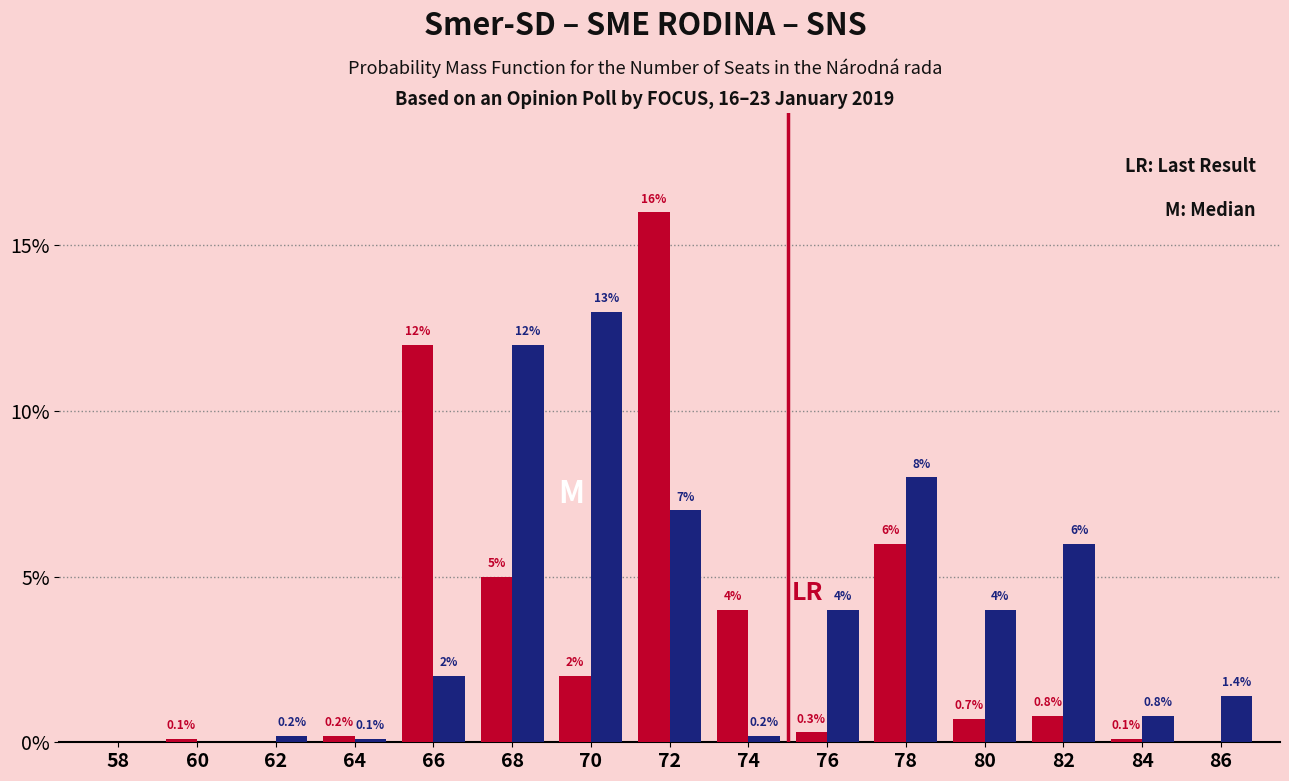

Which category has the highest value across all series?

72